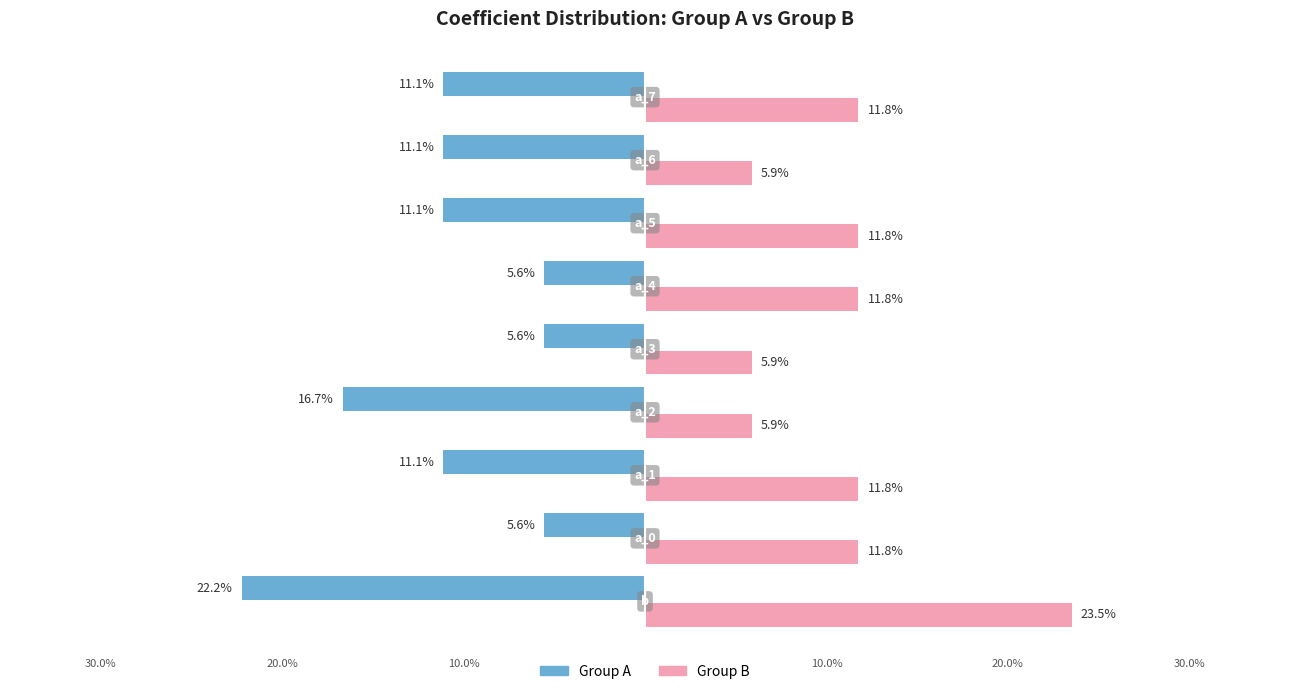

What is the difference between the second highest and minimum values in the Group B series?

5.9